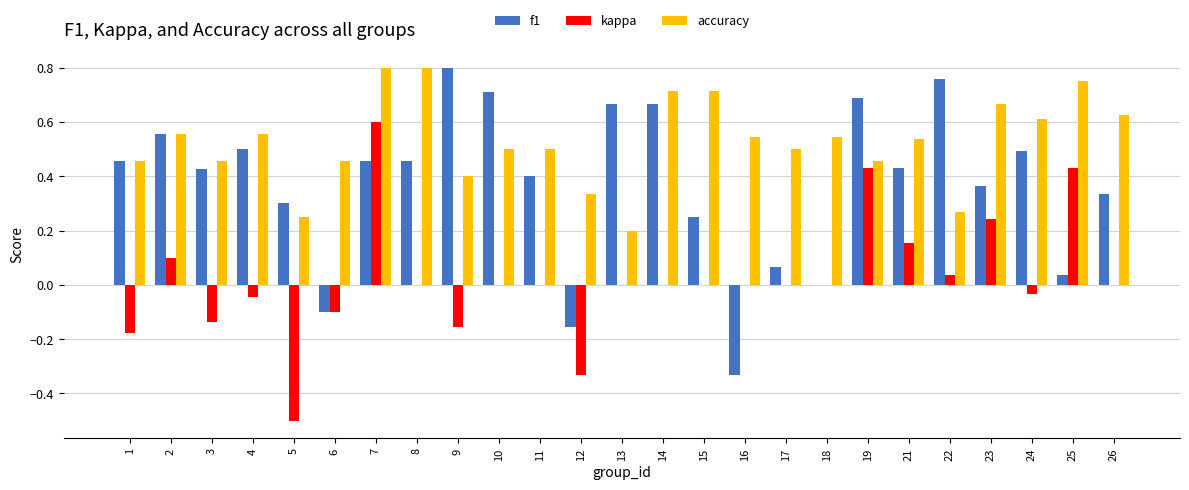

Is the value of accuracy at 25 greater than the value of kappa at 19?

Yes